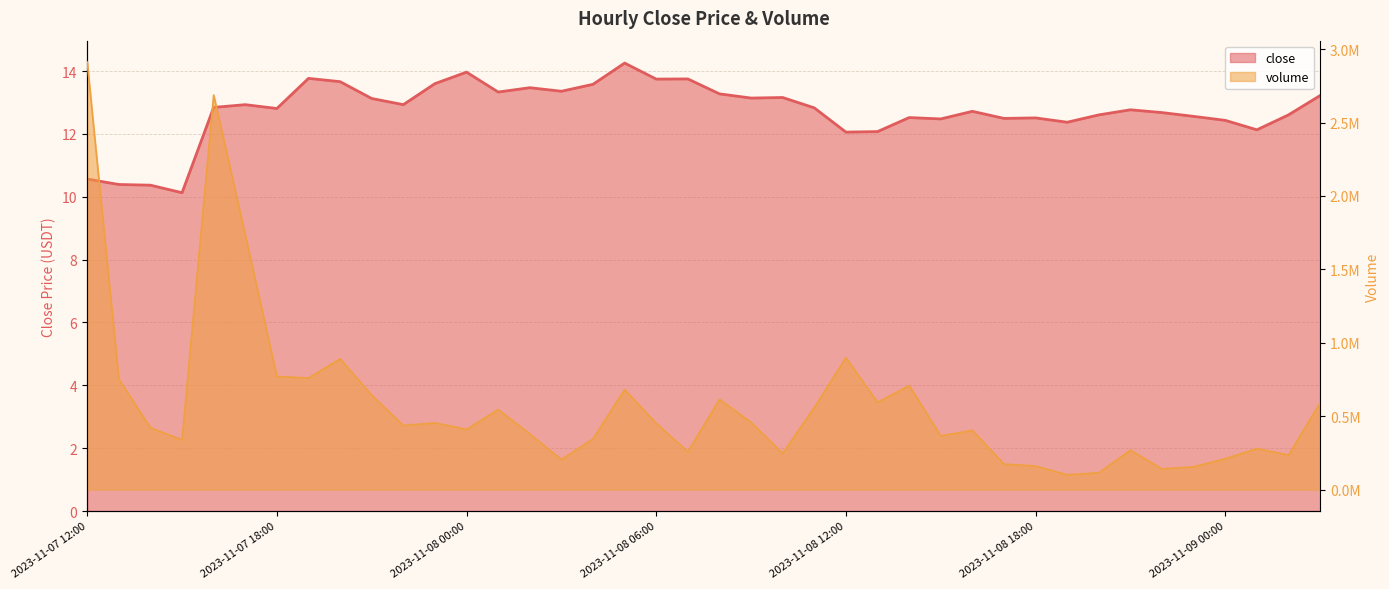

Between 2023-11-08 01:00 and 2023-11-07 22:00, which is larger?

2023-11-08 01:00